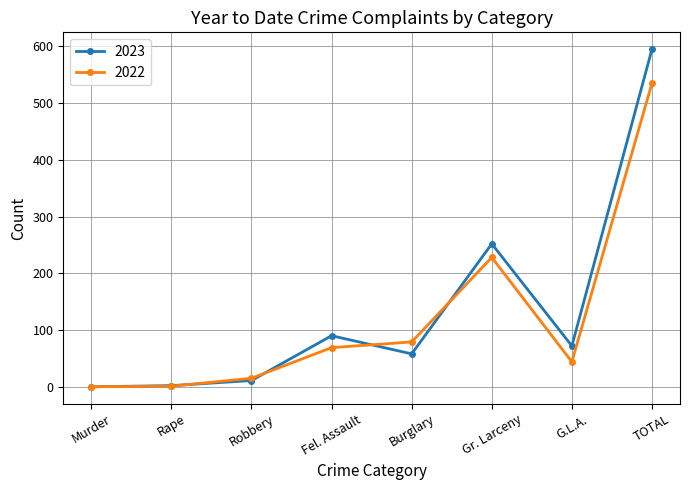

How many distinct data groups are displayed?

2